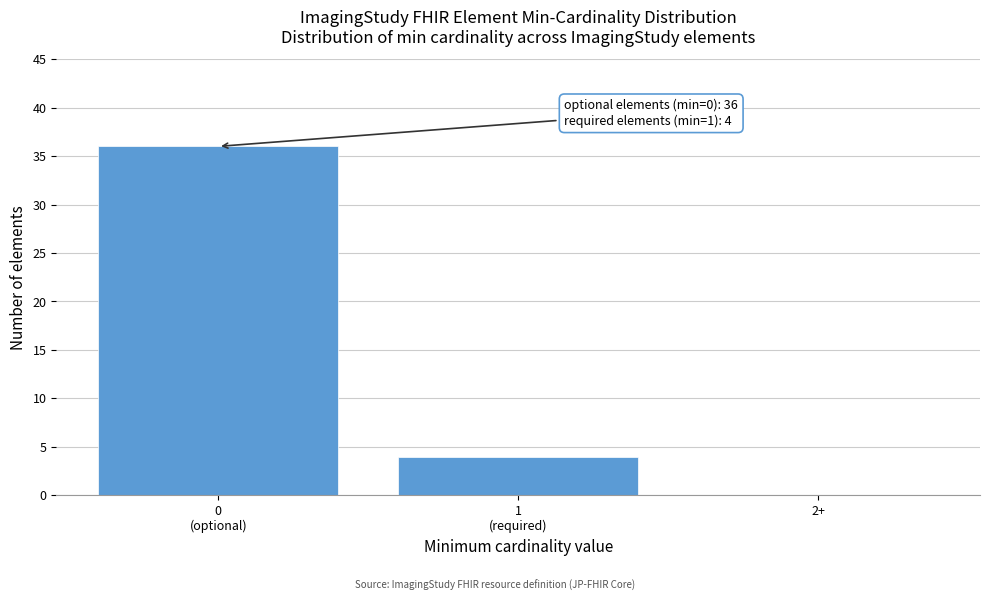

What is the maximum value shown in the chart?

36